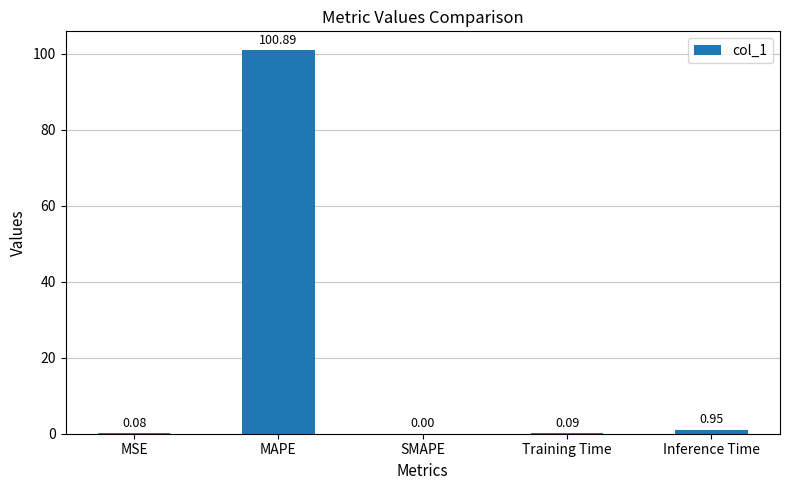

Which label corresponds to the largest value in the chart?

MAPE